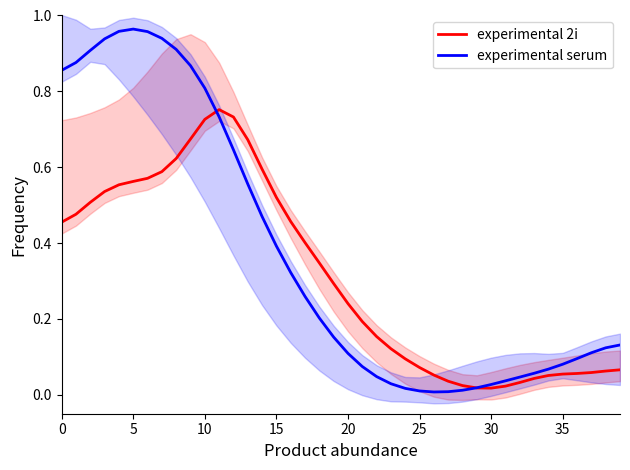

Which category has the lowest value in the experimental 2i series?

30